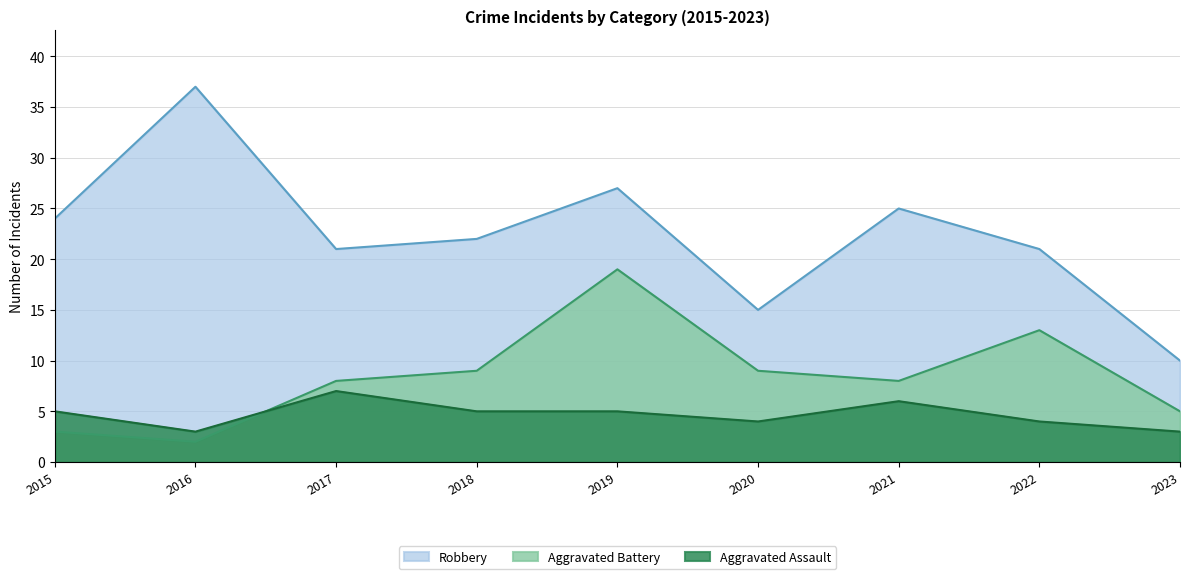

Which has a higher value, 2020 or 2021?

2021